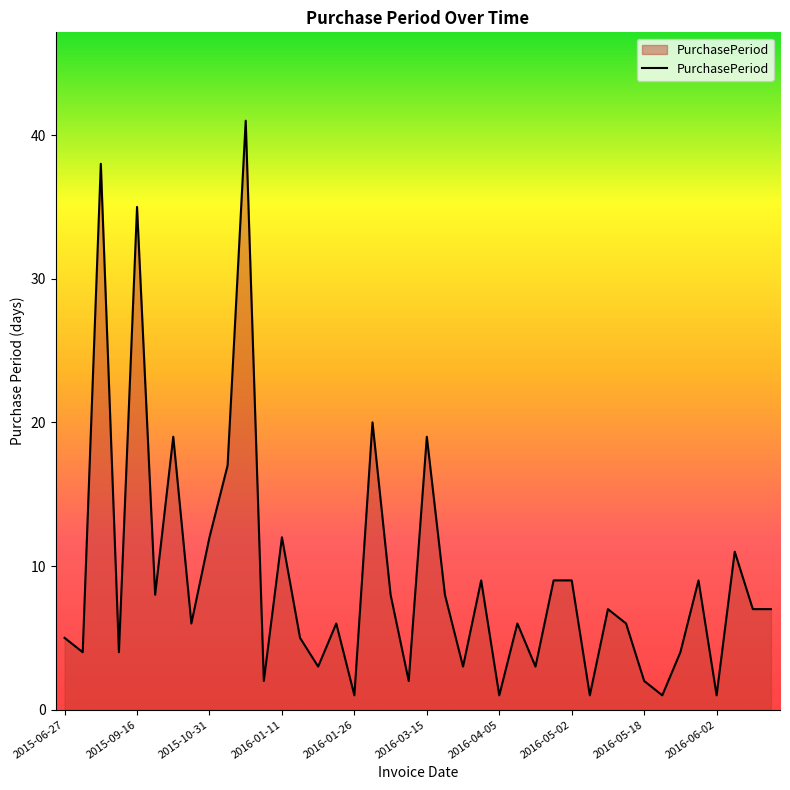

What is the difference between the maximum and minimum values?

40